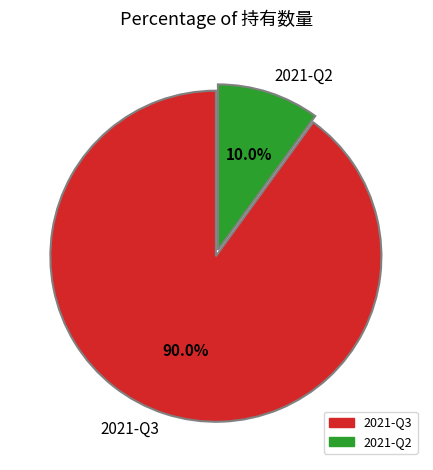

How many segments does this pie chart have?

2